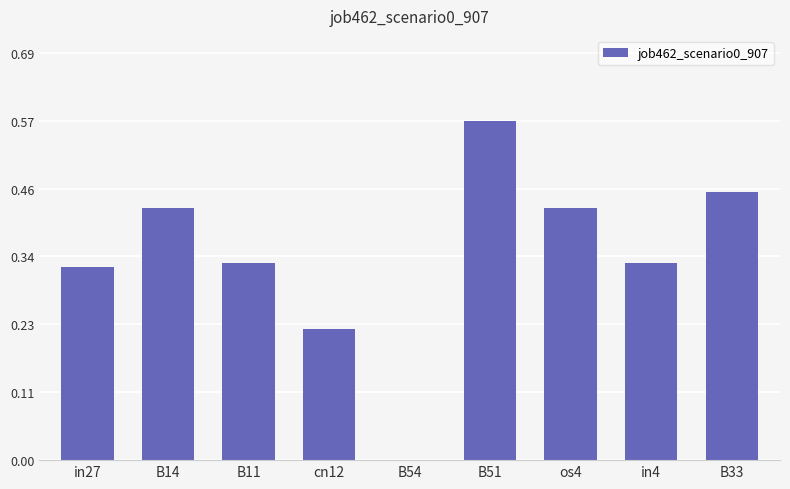

At which label is the value closest to 0?

B54